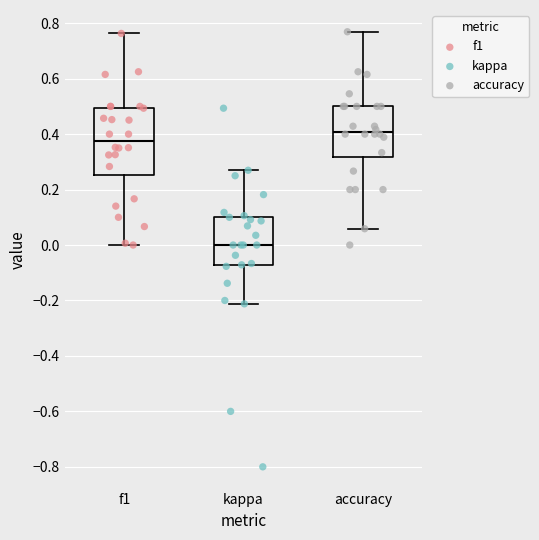

Where does the median line of the box for f1 sit on the y-axis? The values are not printed on the chart, so give them approximately, as read against the axis.

0.38